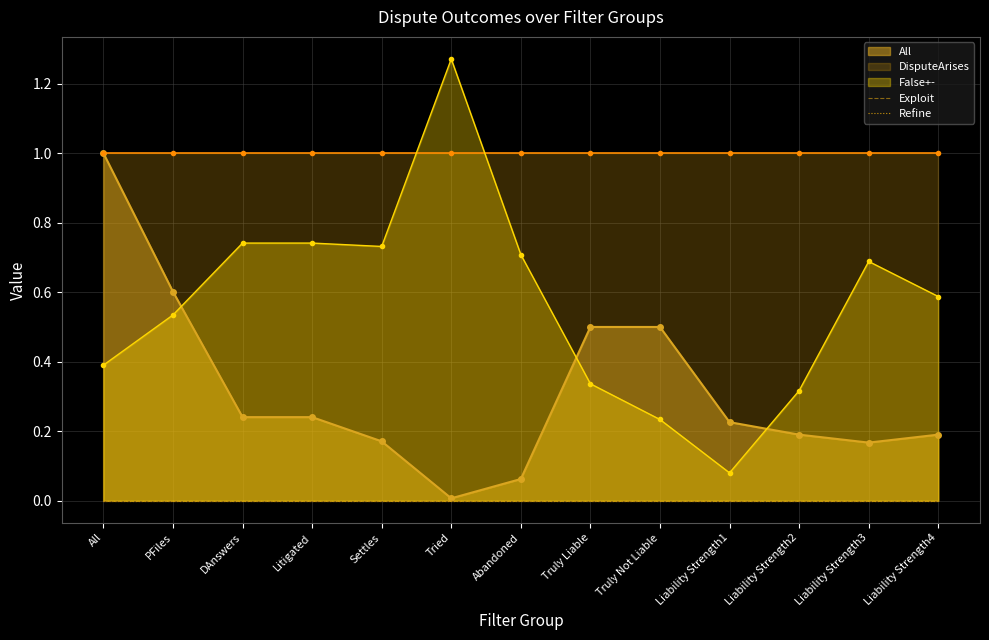

The value of False+- at Liability Strength4 is 1.0. True or false?

False